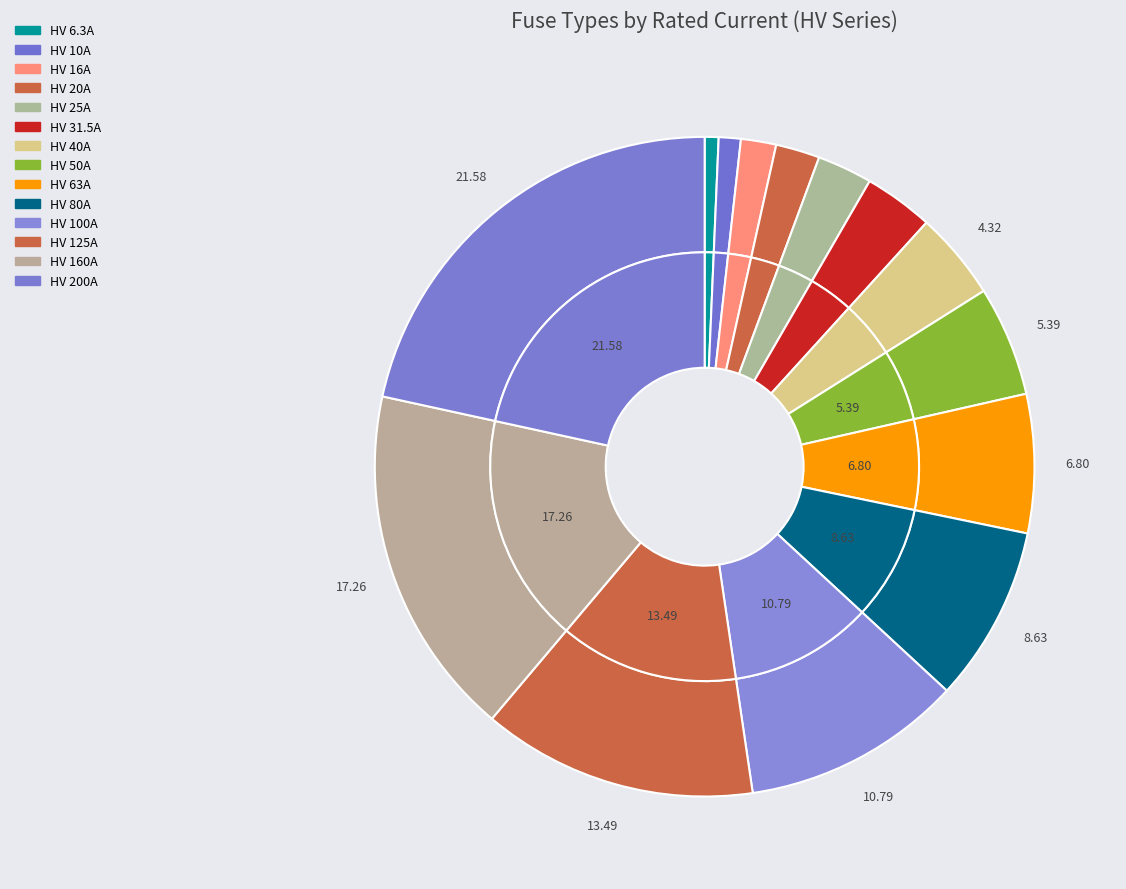

What is the smallest slice in the pie chart?

HV 6.3A